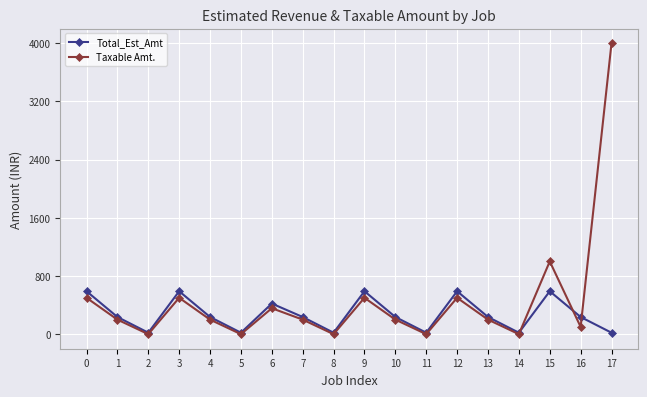

Which series has the widest spread of values?

Taxable Amt.